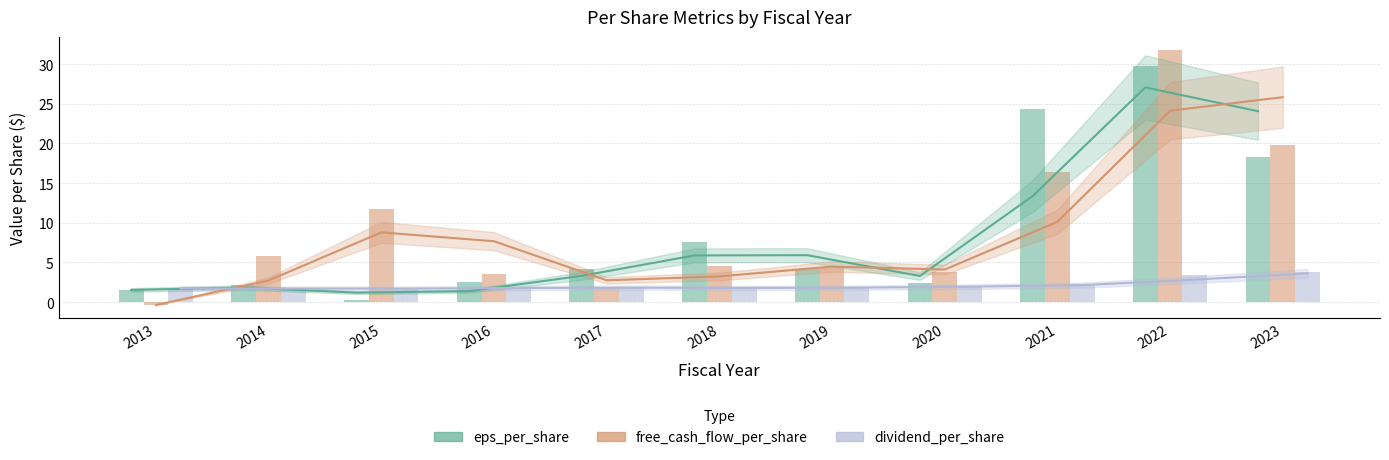

Where does the eps_per_share series first go above 4?

2017